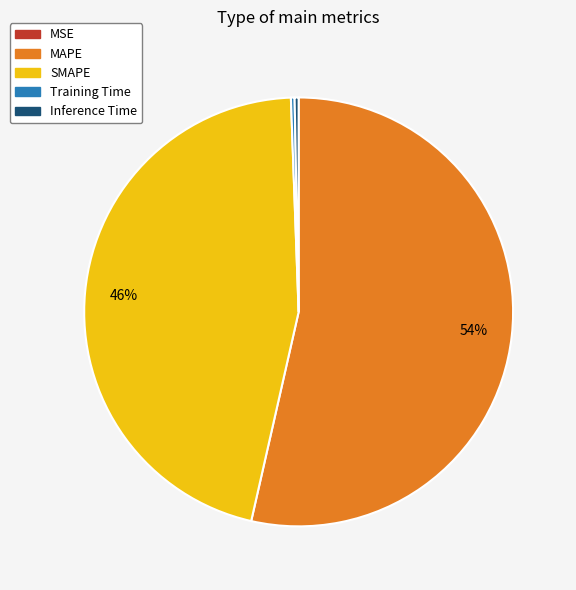

What percentage is the MAPE slice, to the nearest percent?

54%